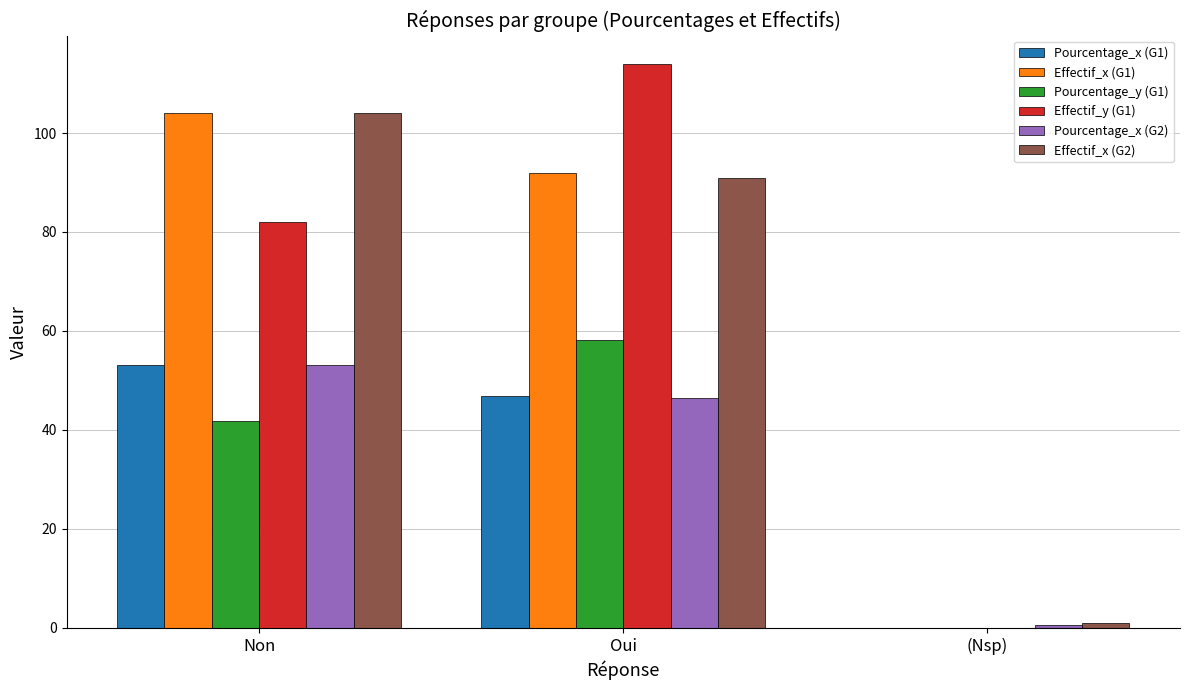

Which category has the highest value in the Pourcentage_y (G1) series?

Oui